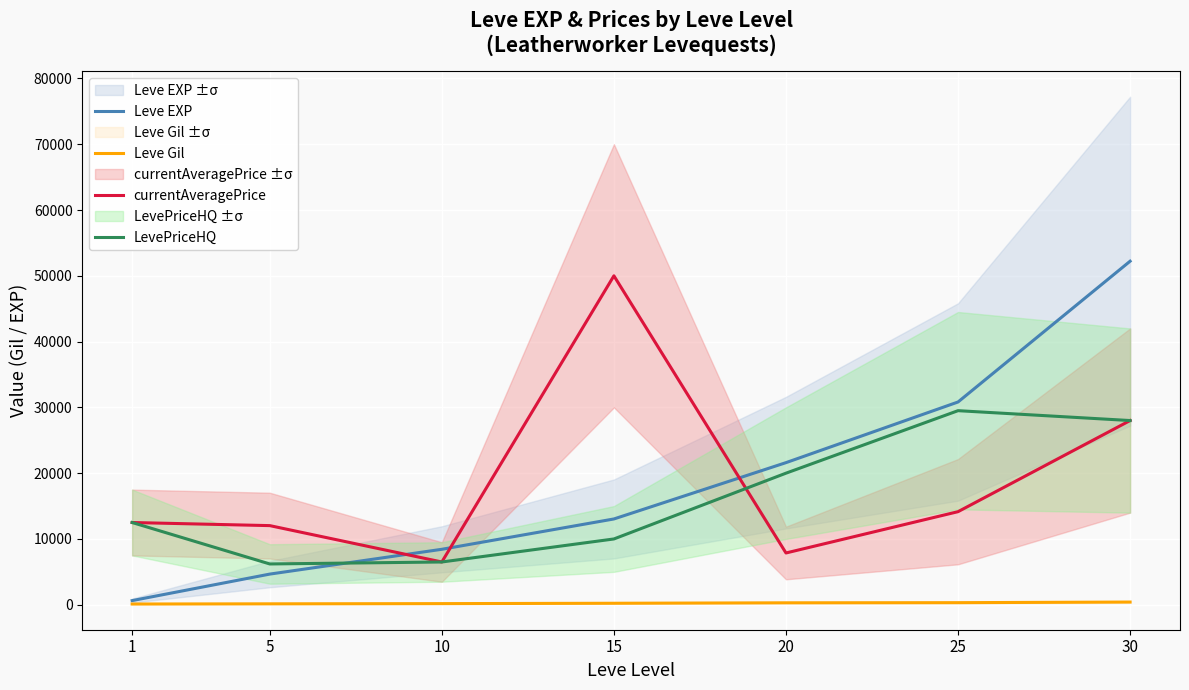

Is it true that LevePriceHQ equals 6200 at 5?

True